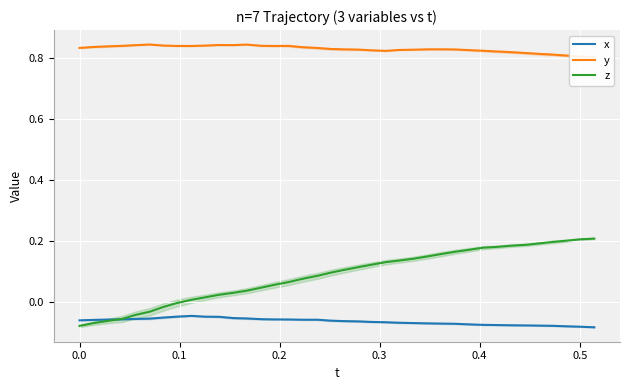

True or false: y and x cross at least once.

False